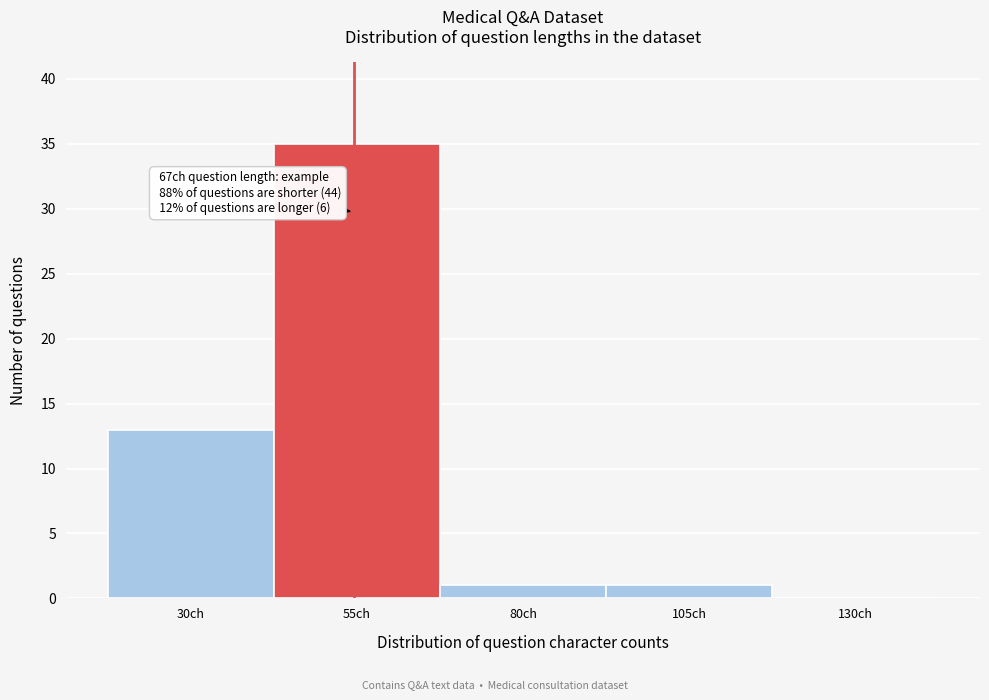

Reading left to right, list all the values displayed in this chart.

30ch=13	55ch=35	80ch=1	105ch=1	130ch=0